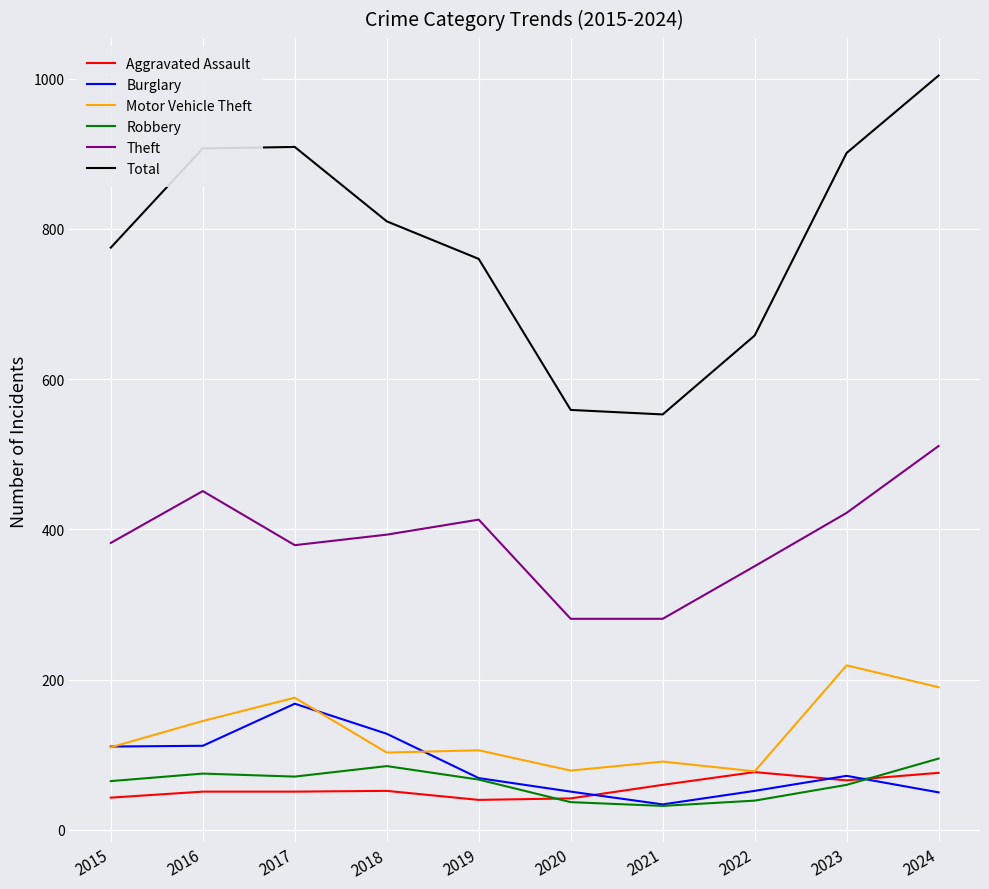

What is the spread (max minus min) of values at 2017?

858